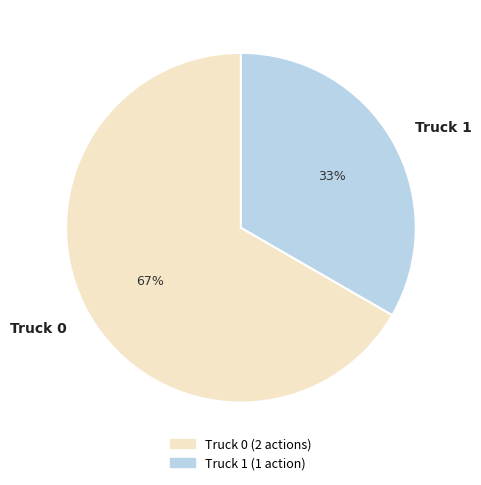

Which slice is the largest?

Truck 0